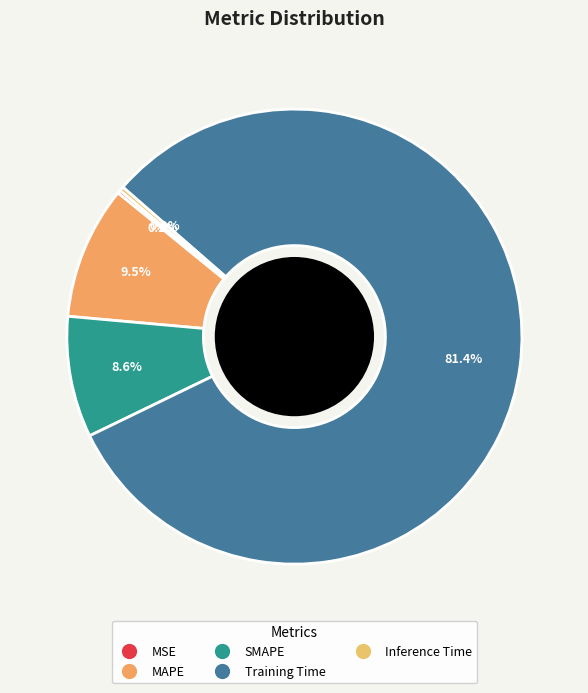

True or false: MSE accounts for 0% of the total.

True